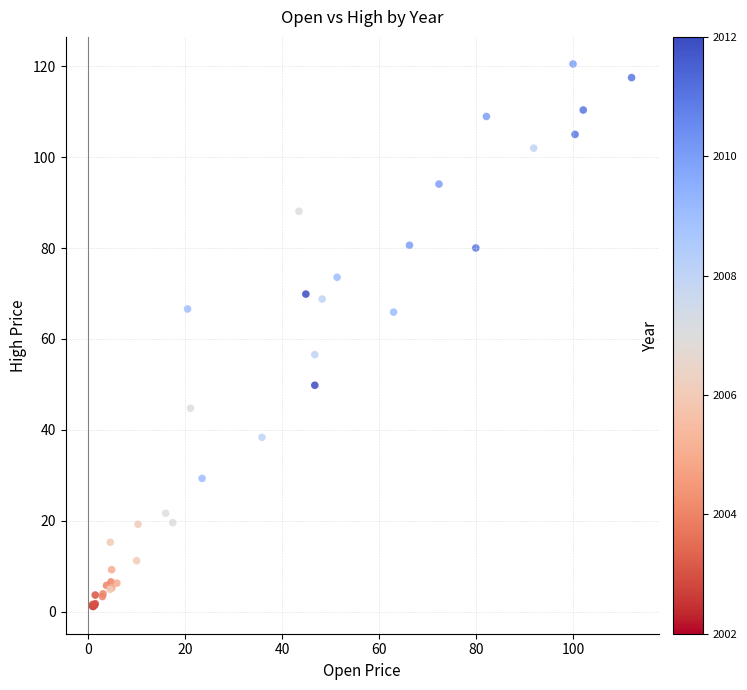

What Y value in the scatter plot is closest to 60?

56.6